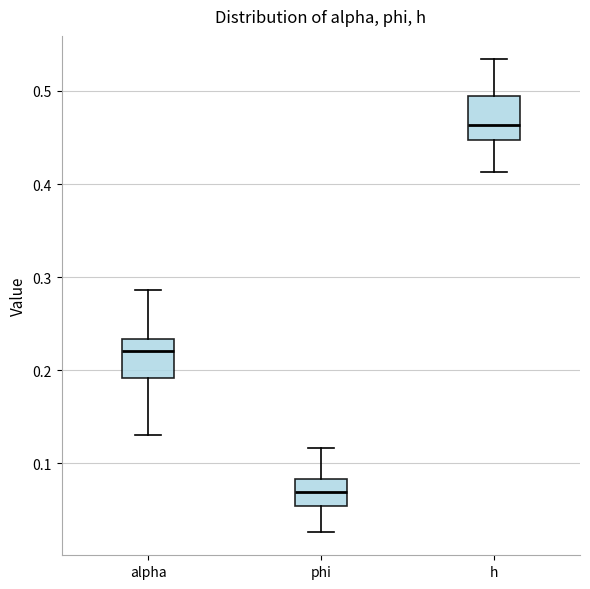

Where does the lower whisker of the box for phi end on the y-axis? The values are not printed on the chart, so give them approximately, as read against the axis.

0.03